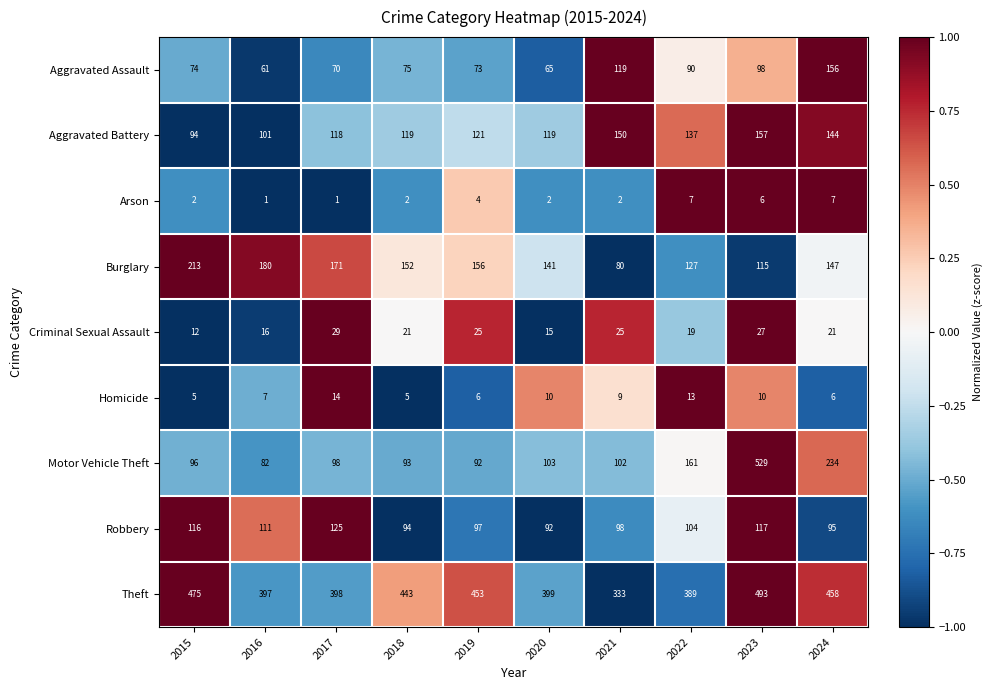

Which series has the largest range (max minus min)?

Motor Vehicle Theft